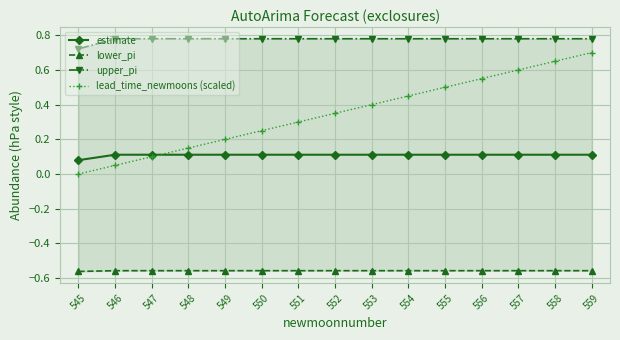

Which category has the highest value in the estimate series?

546